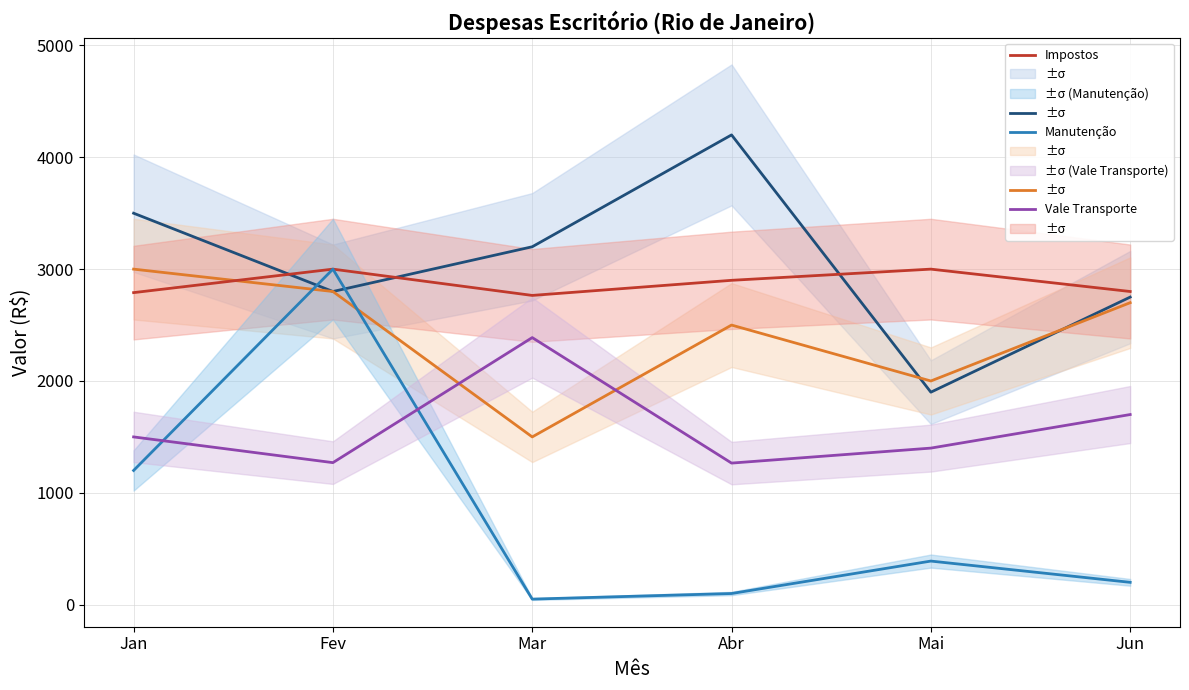

What is the difference between the second highest and minimum values in the Combustível series?

1300